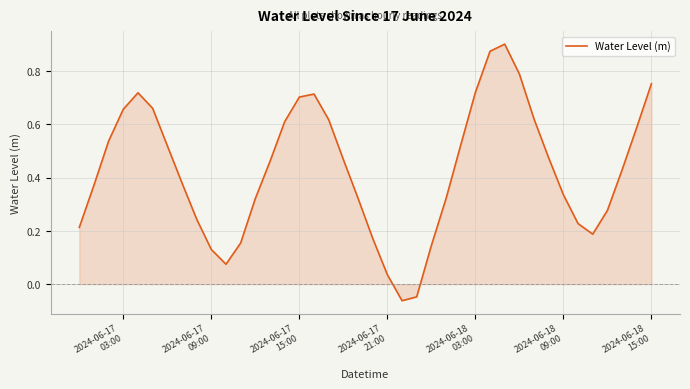

What is the difference between the maximum and minimum values?

1.0